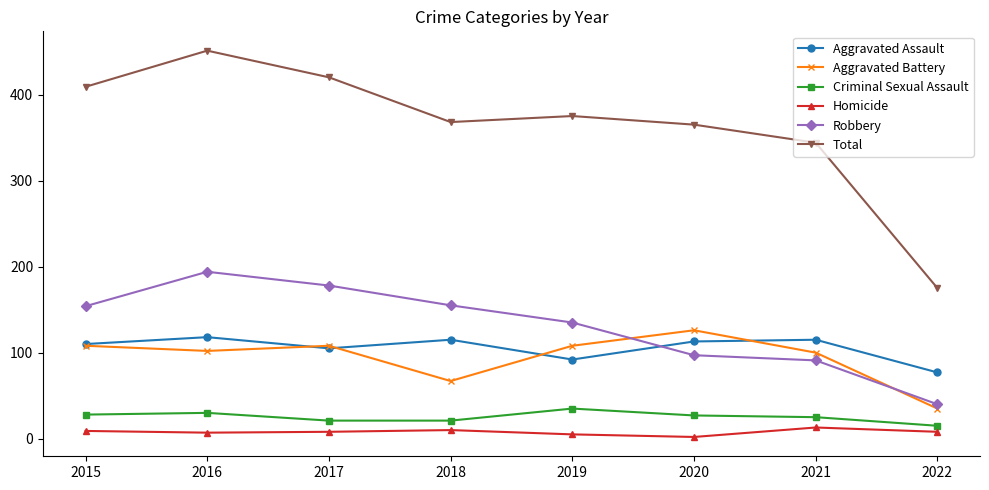

Does the chart display data point markers on the line(s)?

Yes